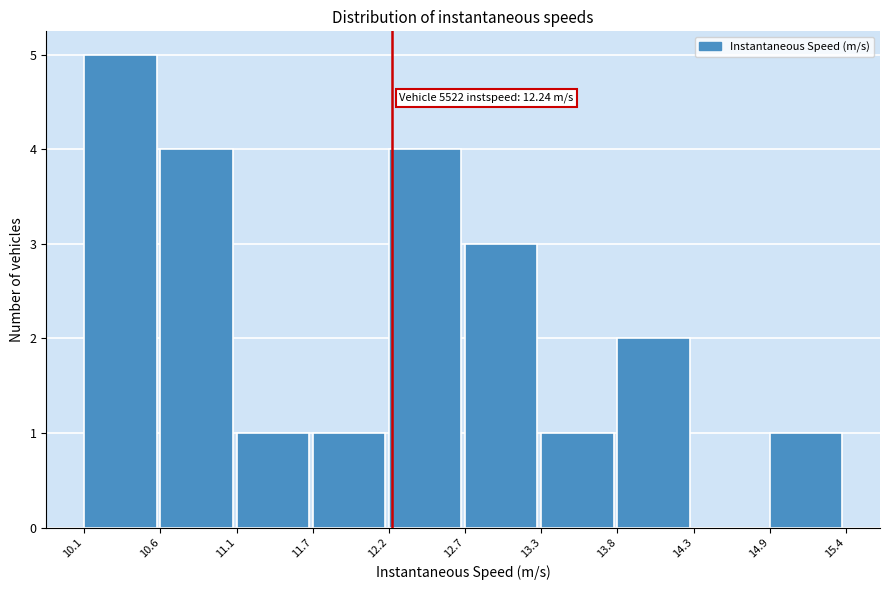

Which range on the x-axis has the tallest bar?

10.1 to 10.6